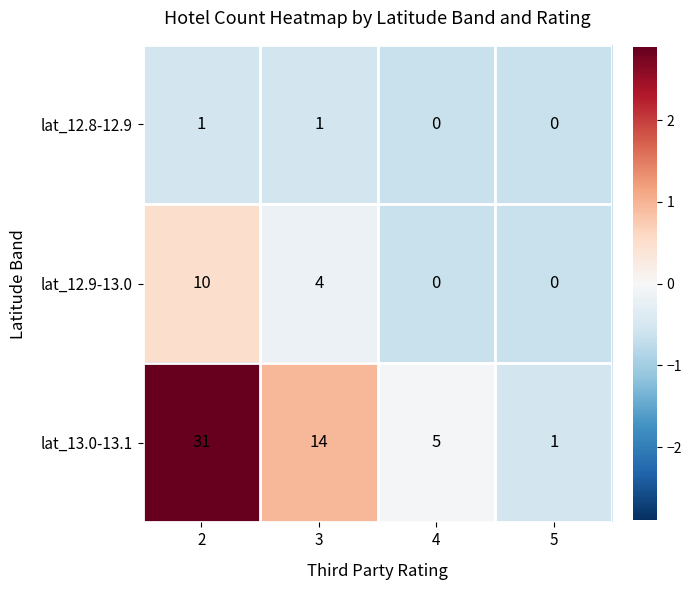

What is the smallest value displayed?

0